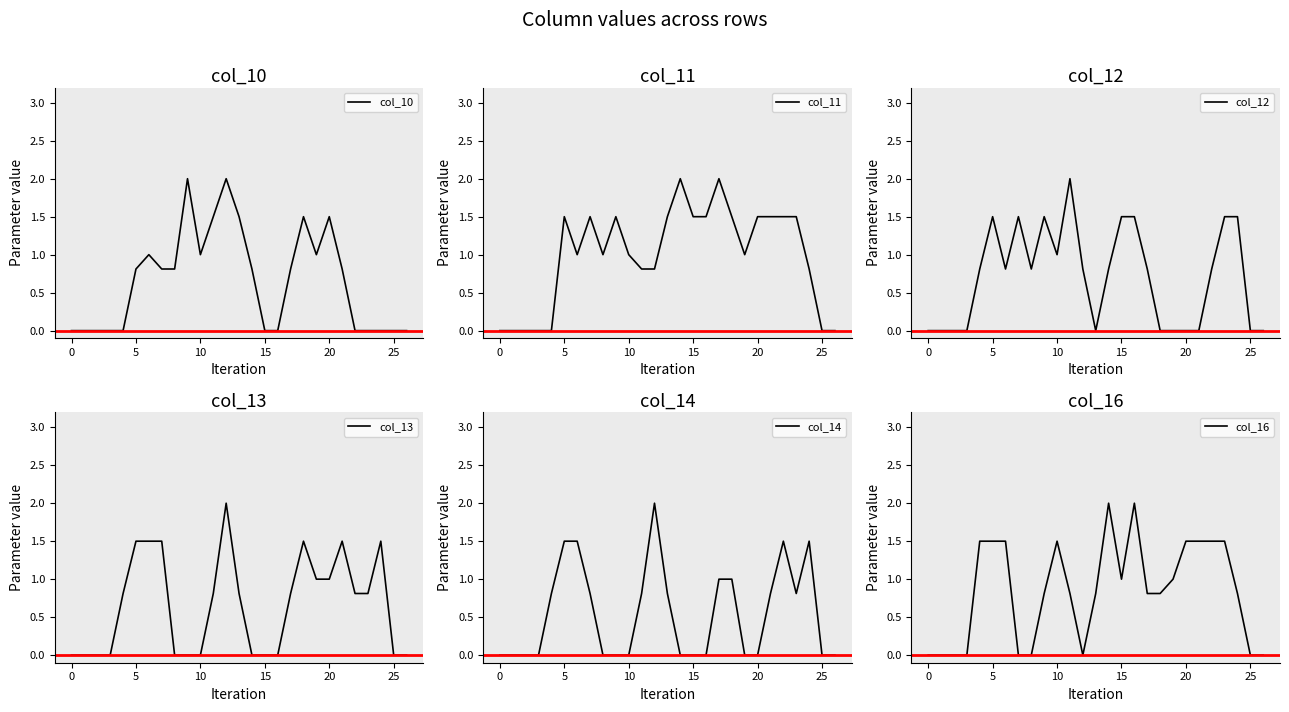

What is the maximum value for col_10?

2.0